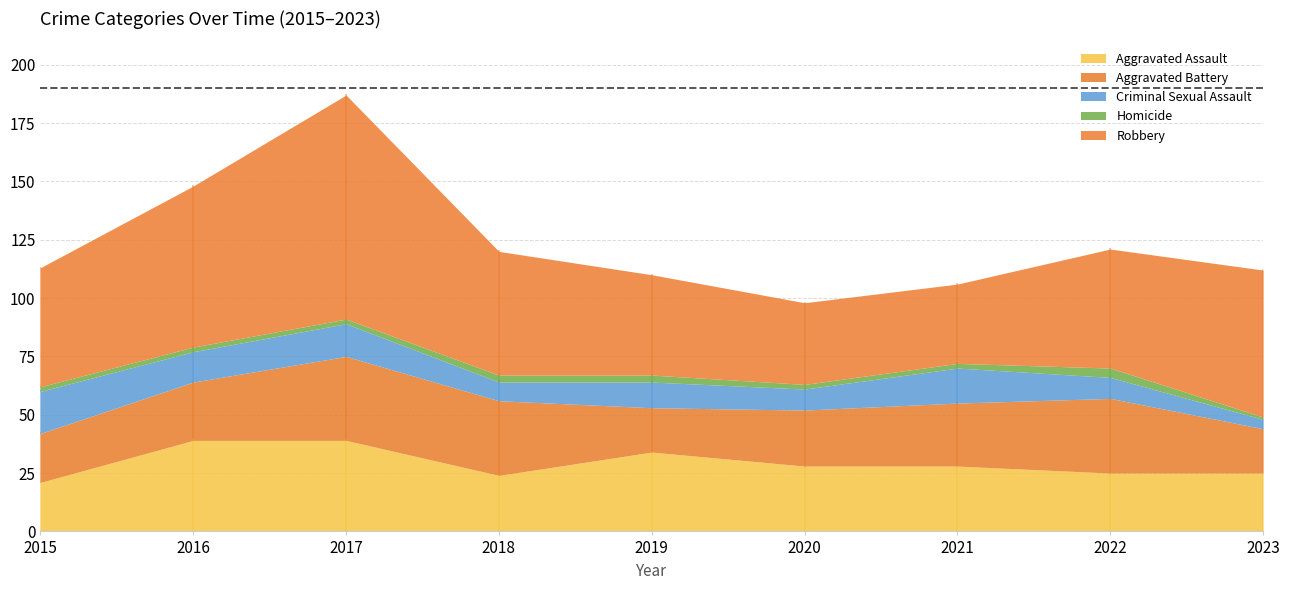

Reading right to left, extract all data points from this chart.

Aggravated Assault: 25	25	28	28	34	24	39	39	21
Aggravated Battery: 19	32	27	24	19	32	36	25	21
Criminal Sexual Assault: 4	9	15	9	11	8	14	13	18
Homicide: 1	4	2	2	3	3	2	2	2
Robbery: 63	51	34	35	43	53	96	69	51